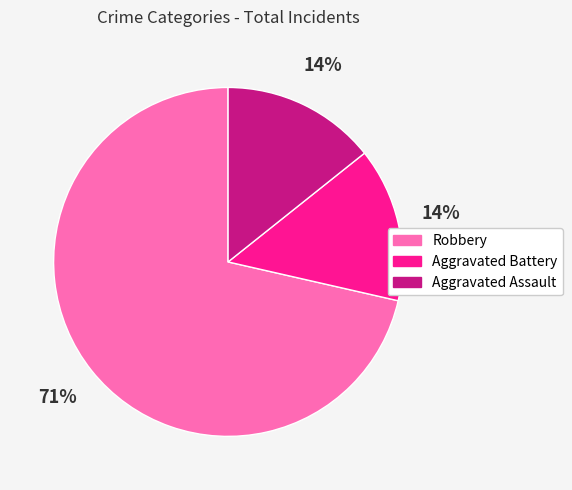

Which category has the biggest portion of the pie?

Robbery